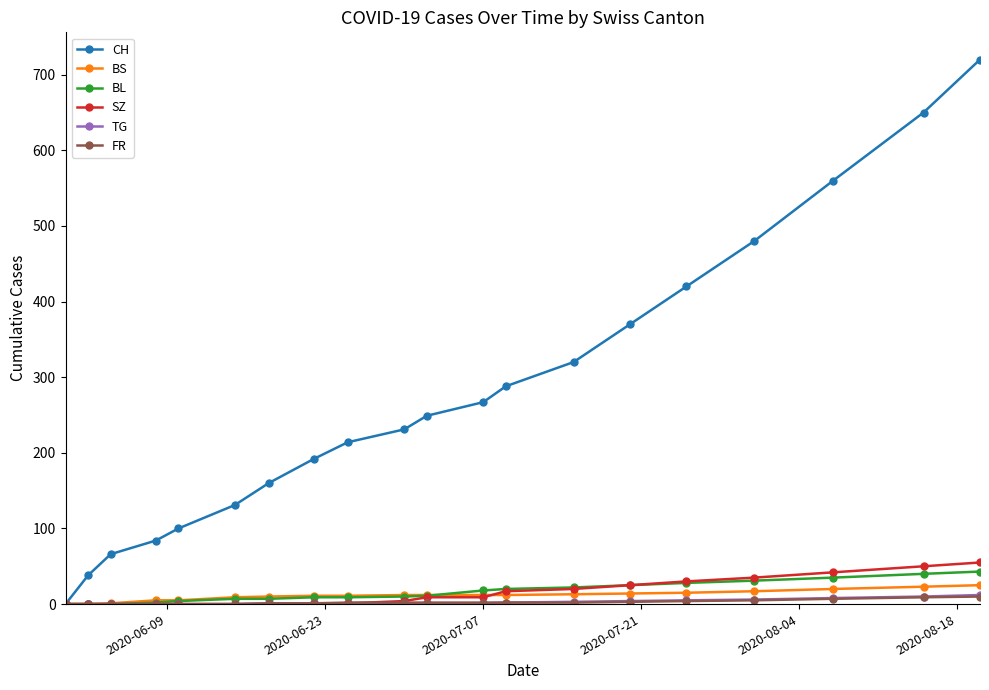

Which series has the largest range (max minus min)?

CH